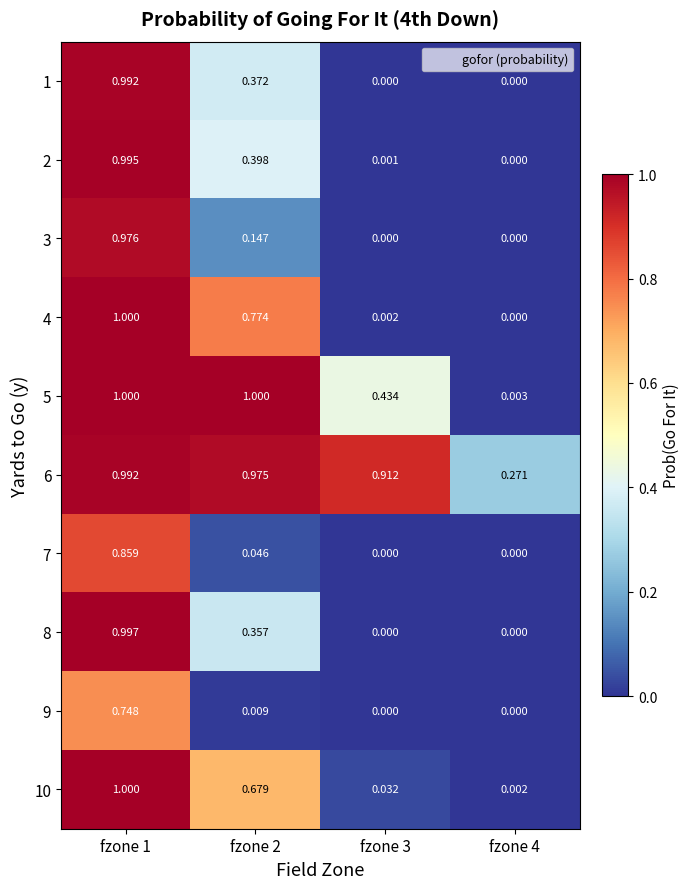

Which series has the largest total across all categories?

6